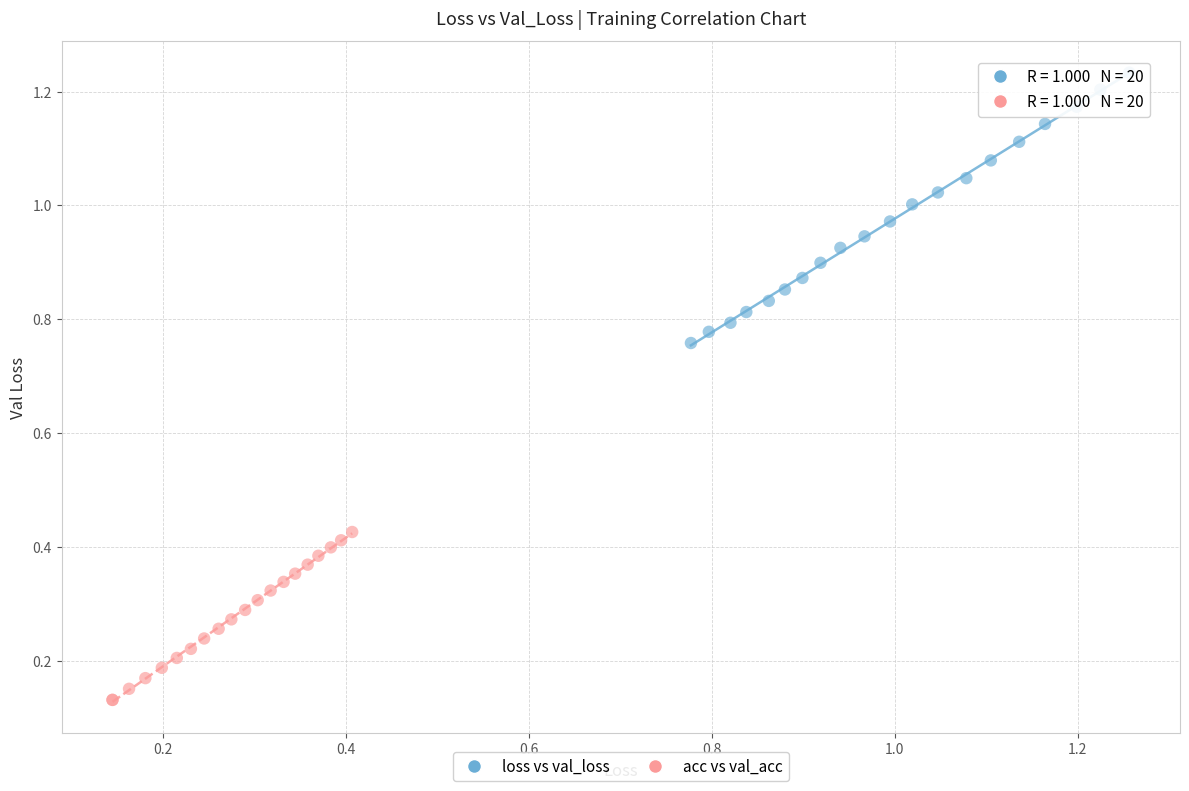

Which series contains the lowest Y value?

acc vs val_acc